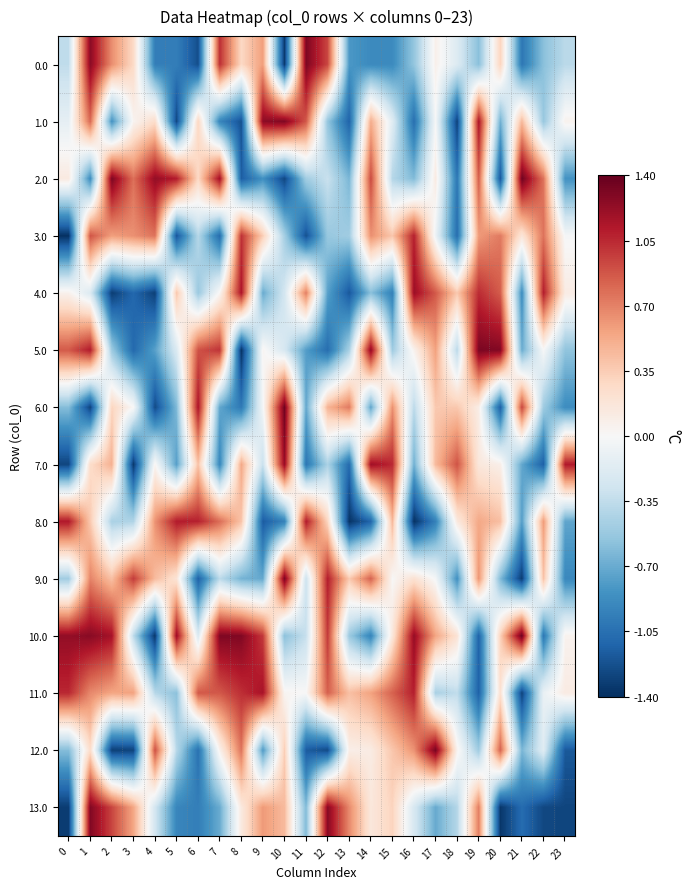

Between 15 and 22, which series saw the biggest shift?

7.0